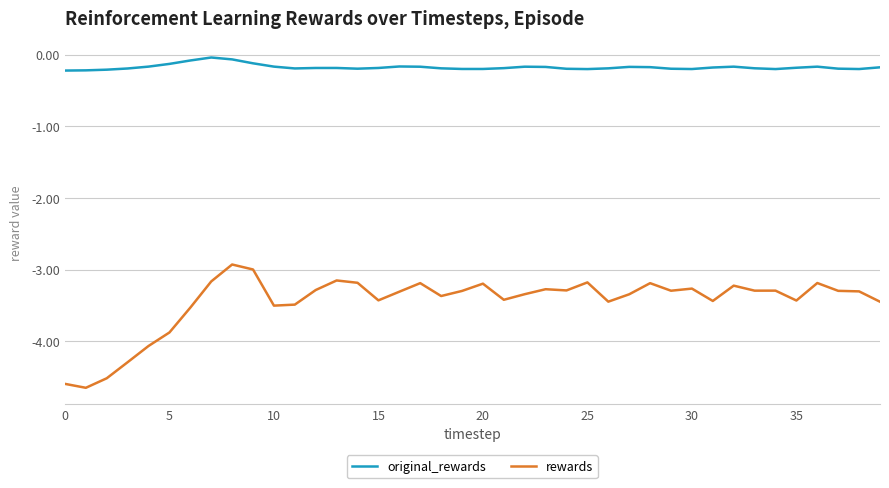

List the series in order of their peak value, lowest first.

rewards, original_rewards